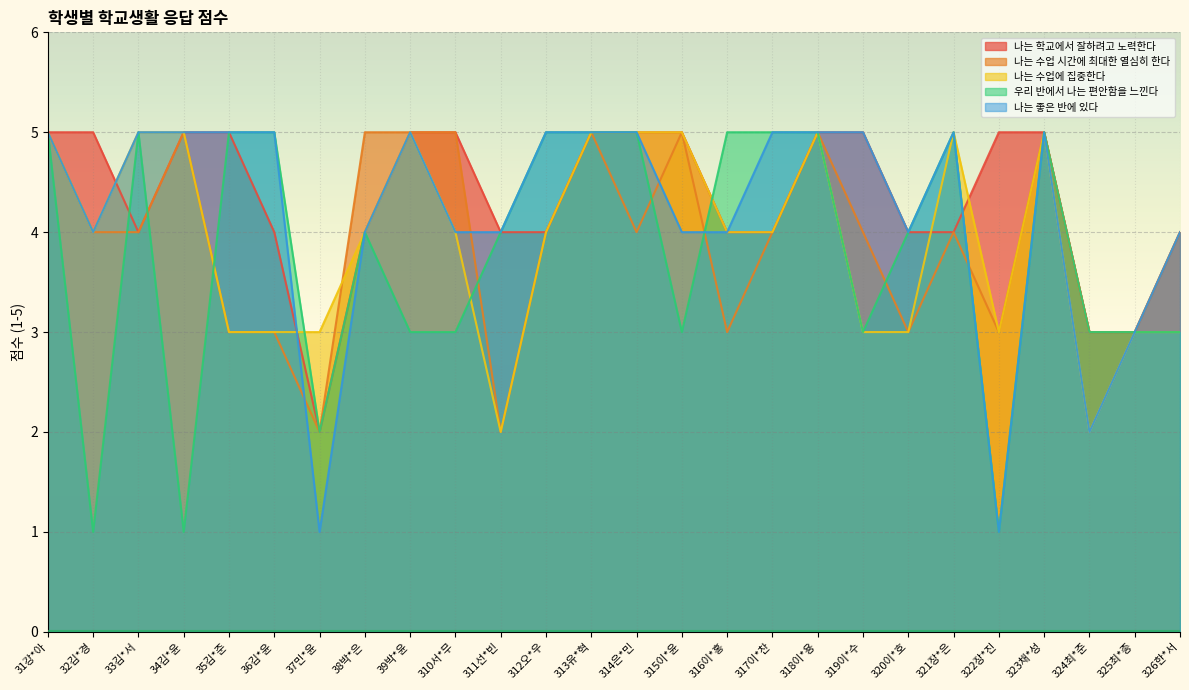

At which label does 나는 학교에서 잘하려고 노력한다 reach its peak?

31강*아